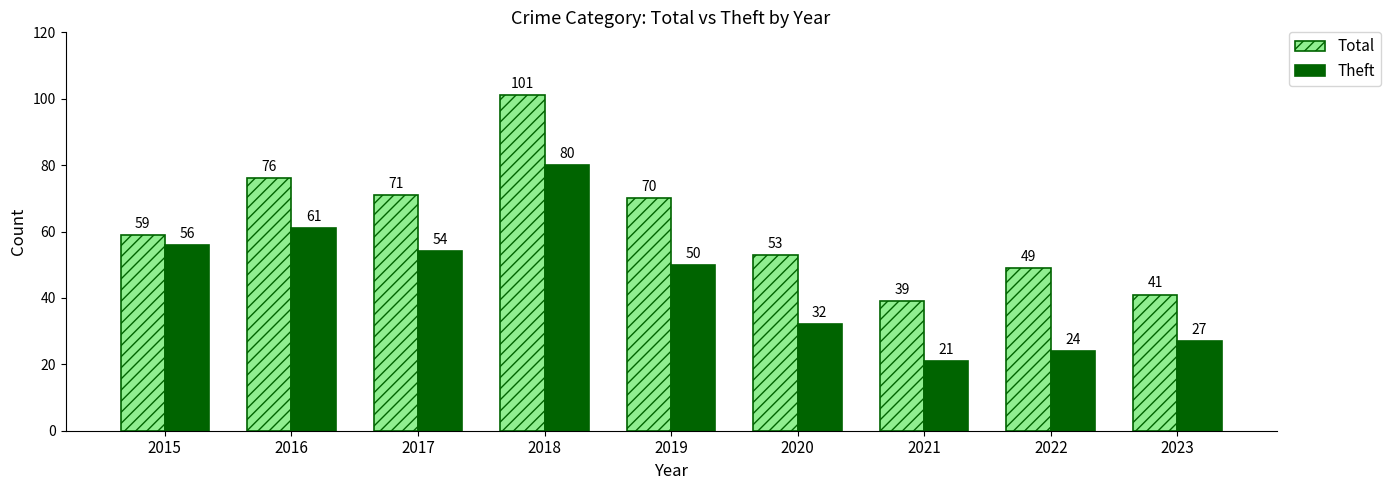

Which category has the highest value in the Theft series?

2018